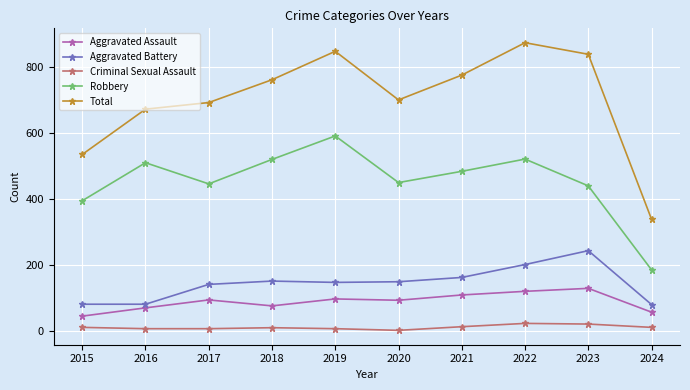

Where is Aggravated Battery nearest to the value 162?

2021